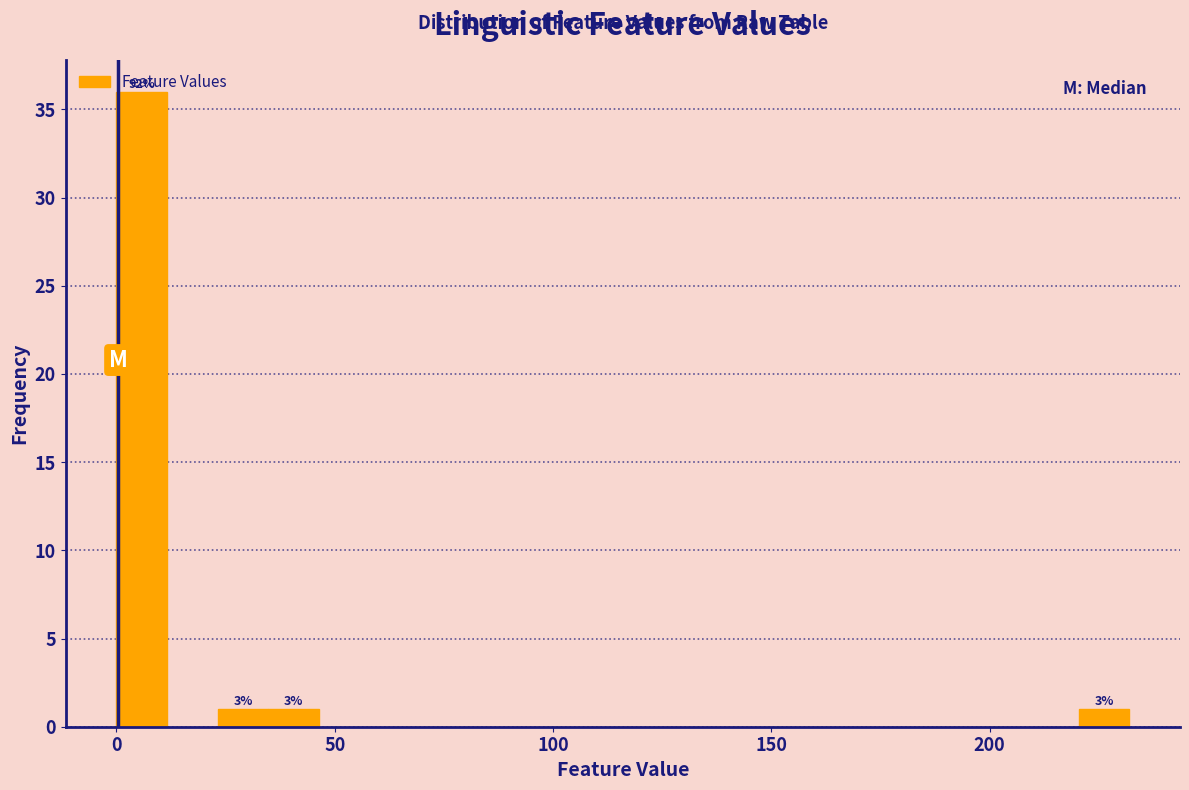

Around what value on the x-axis is the tallest bar? Give the approximate position of its centre, as read against the axis.

5